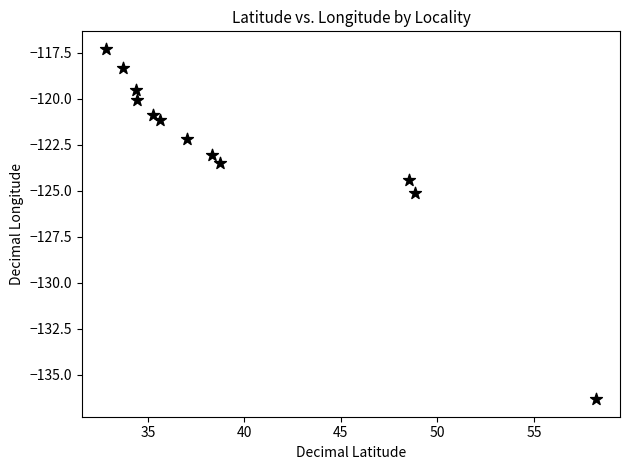

What Y value in the scatter plot is closest to -126?

-125.1